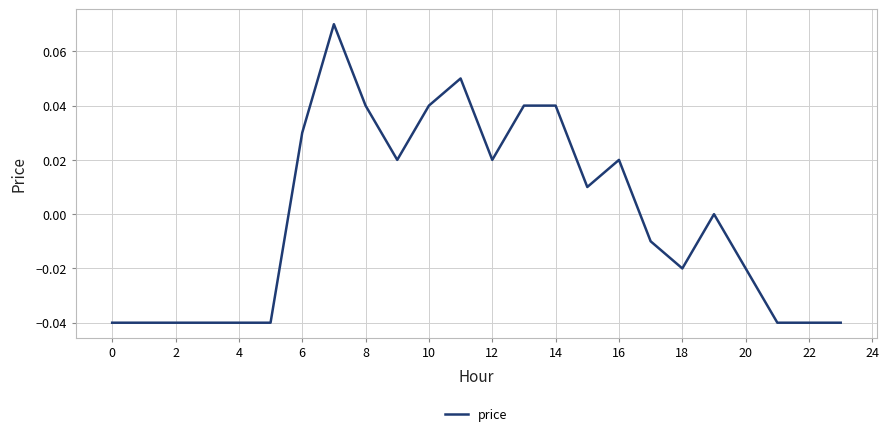

The value at 0 is -0.1. True or false?

False